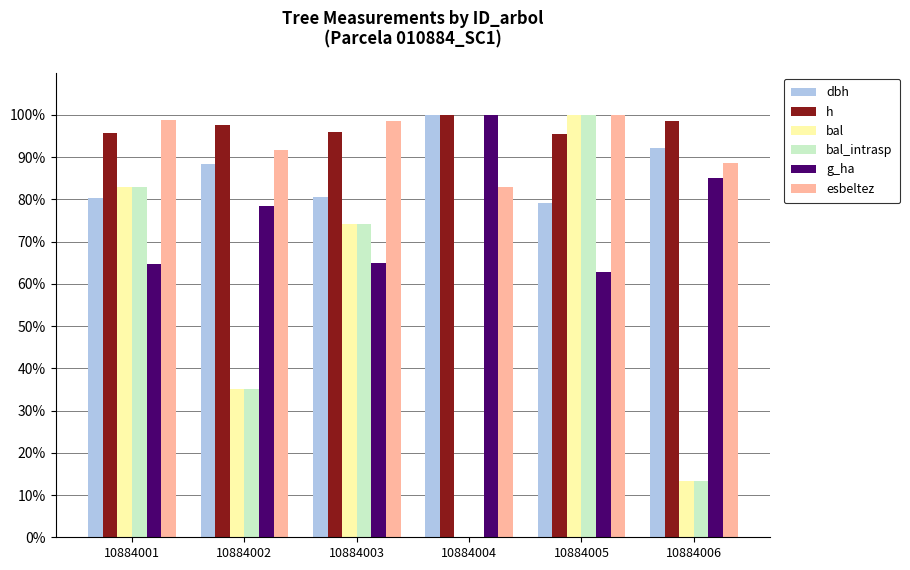

What are all the series names shown in the legend?

dbh, h, bal, bal_intrasp, g_ha, esbeltez